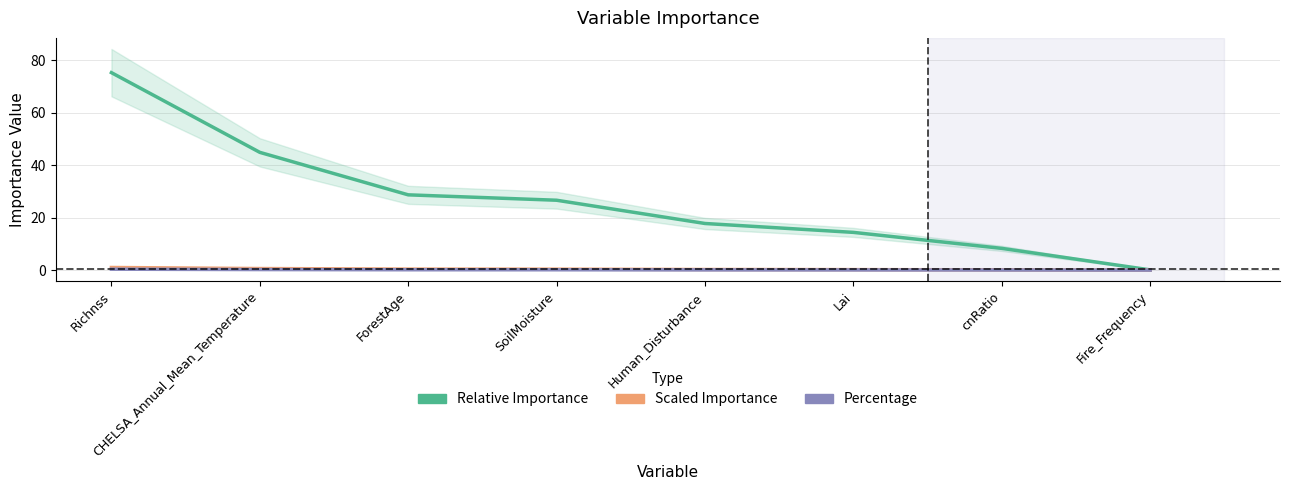

Which series has the largest range (max minus min)?

Relative Importance